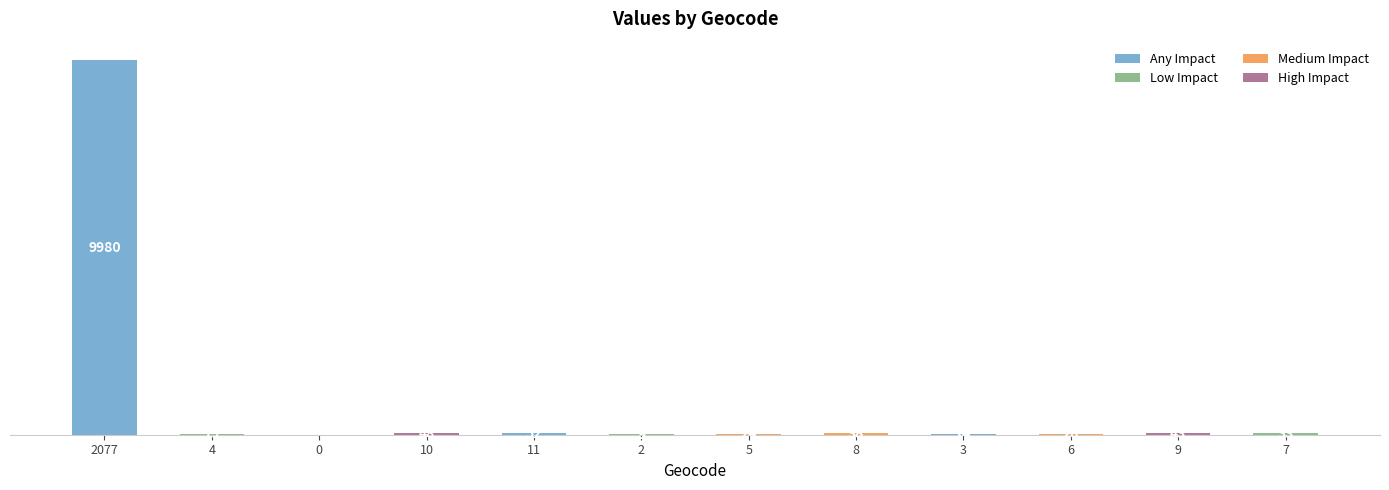

At which label does the data first exceed 28?

2077